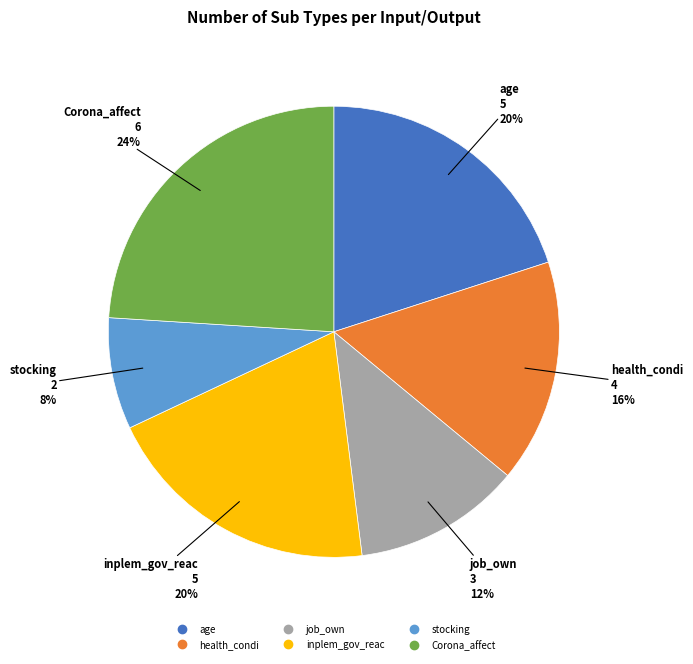

To the nearest percent, what percentage of the pie is job_own?

12%